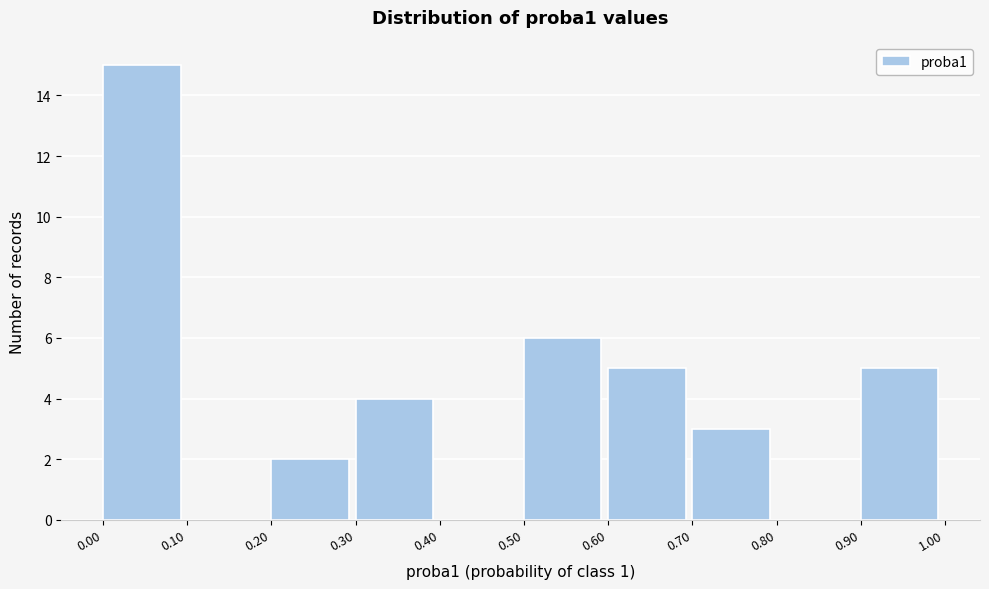

Over which range of the x-axis is the bar tallest?

0.00 to 0.10